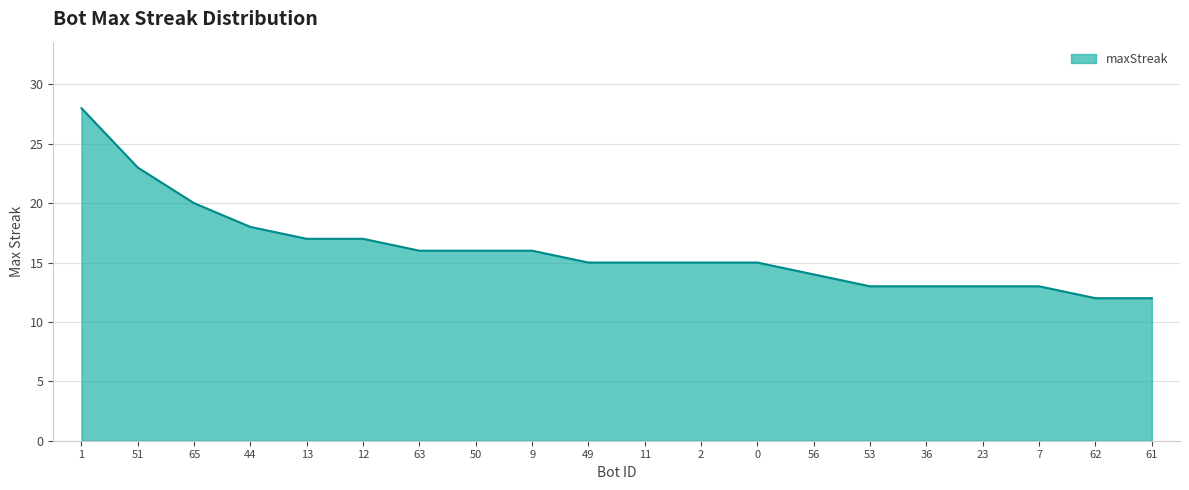

What value does the data have at 63?

16